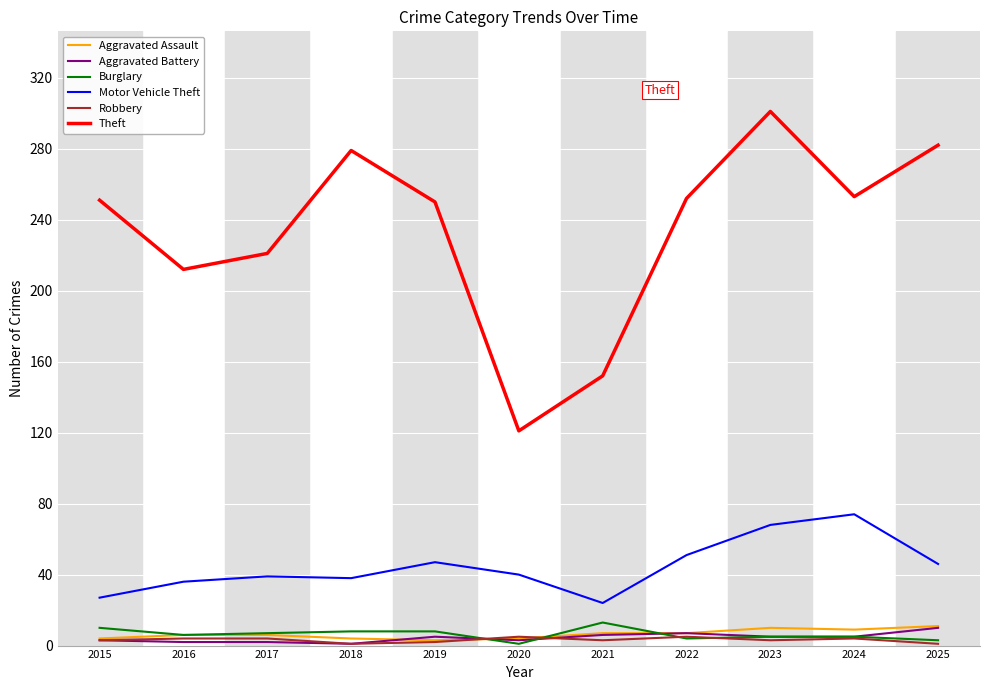

Which series changed the most between 2016 and 2018?

Theft